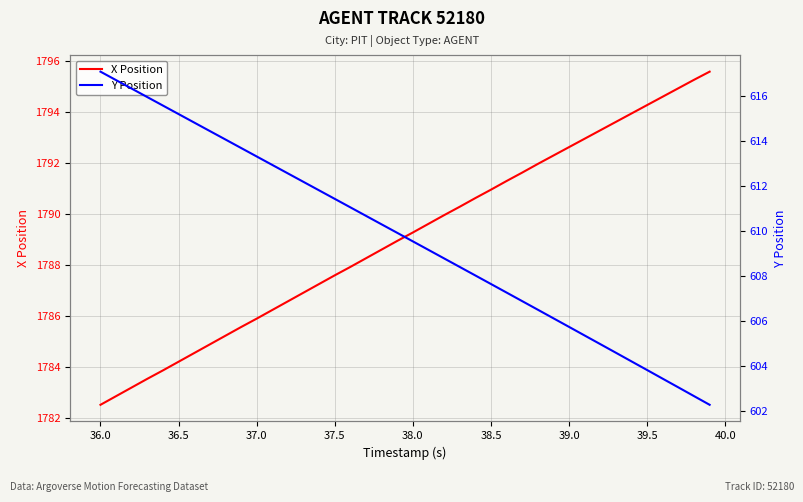

Reading left to right, transcribe all the data shown in this chart.

X Position: 1782.5	1782.9	1783.2	1783.5	1783.9	1784.2	1784.6	1784.9	1785.2	1785.6	1785.9	1786.2	1786.6	1786.9	1787.3	1787.6	1787.9	1788.3	1788.6	1789.0	1789.3	1789.6	1790.0	1790.3	1790.6	1791.0	1791.3	1791.6	1792.0	1792.3	1792.6	1793.0	1793.3	1793.6	1794.0	1794.3	1794.6	1795.0	1795.3	1795.6
Y Position: 617.1	616.7	616.3	616.0	615.6	615.2	614.8	614.5	614.1	613.7	613.3	612.9	612.6	612.2	611.8	611.4	611.1	610.7	610.3	609.9	609.5	609.2	608.8	608.4	608.0	607.6	607.3	606.9	606.5	606.1	605.7	605.3	605.0	604.6	604.2	603.8	603.4	603.0	602.6	602.3